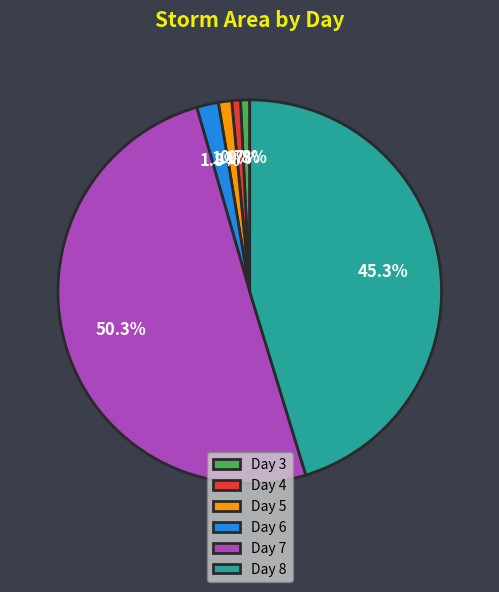

Approximately how many times larger is the value at Day 5 compared to Day 3?

1.4